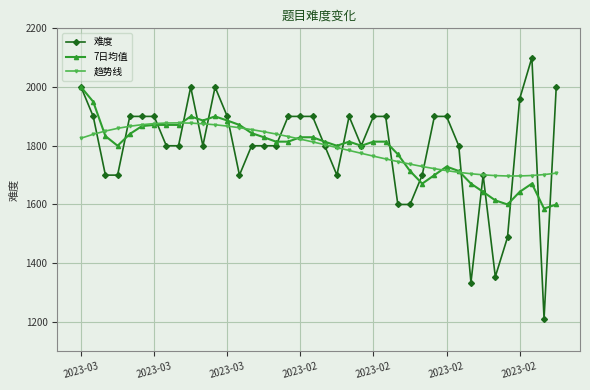

What is the smallest value displayed?

1211.0